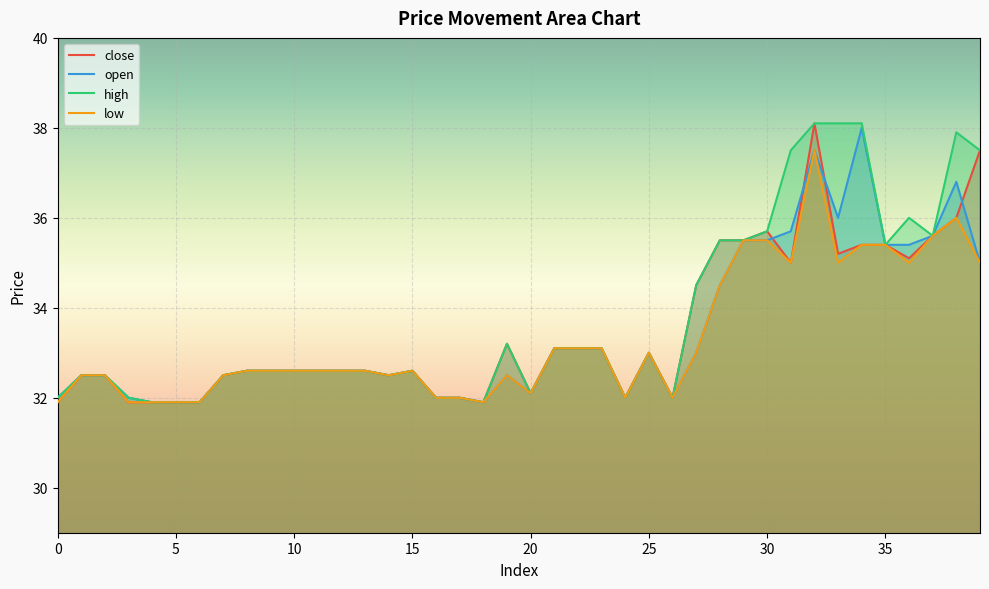

True or false: close and high intersect in this chart.

False